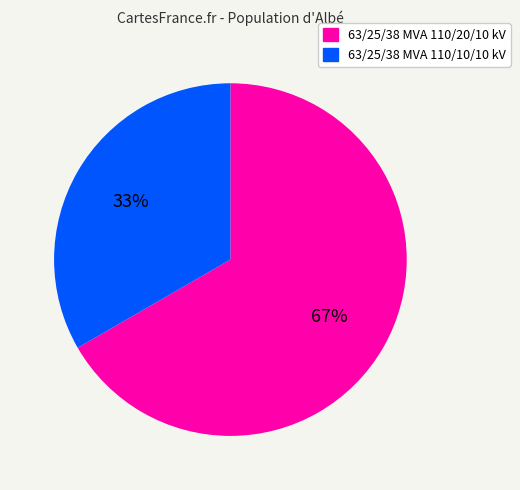

Which has a higher value, 63/25/38 MVA 110/10/10 kV or 63/25/38 MVA 110/20/10 kV?

63/25/38 MVA 110/20/10 kV